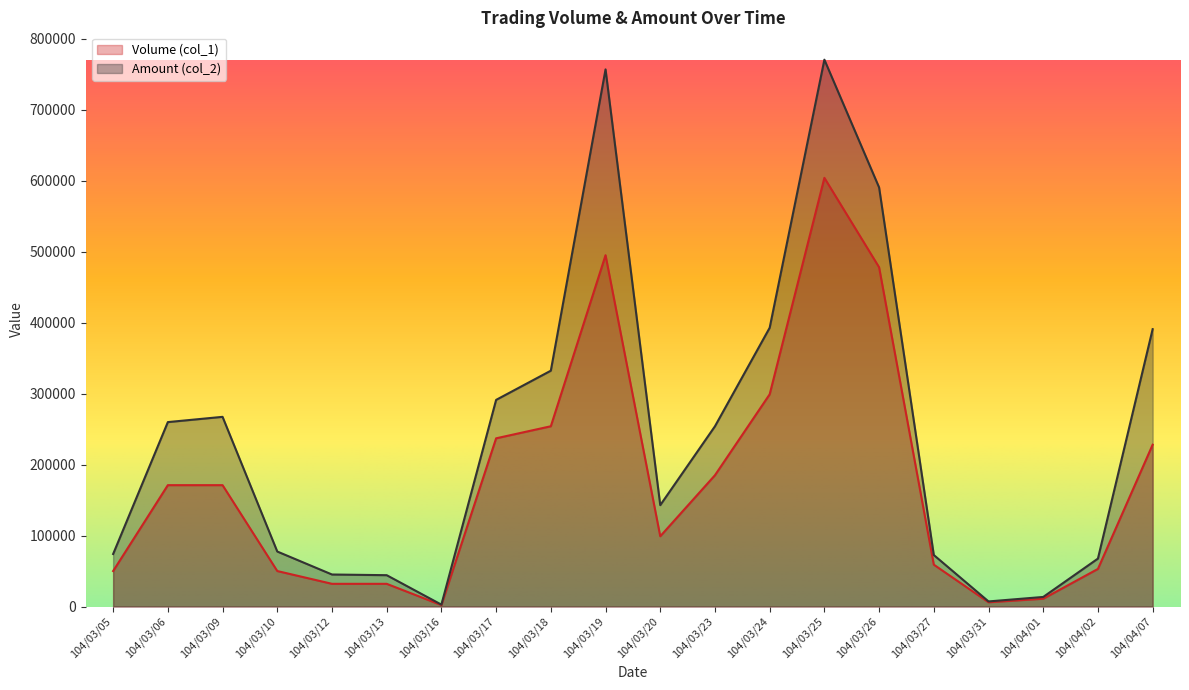

Which series changed the most between 104/03/10 and 104/03/19?

Amount (col_2)